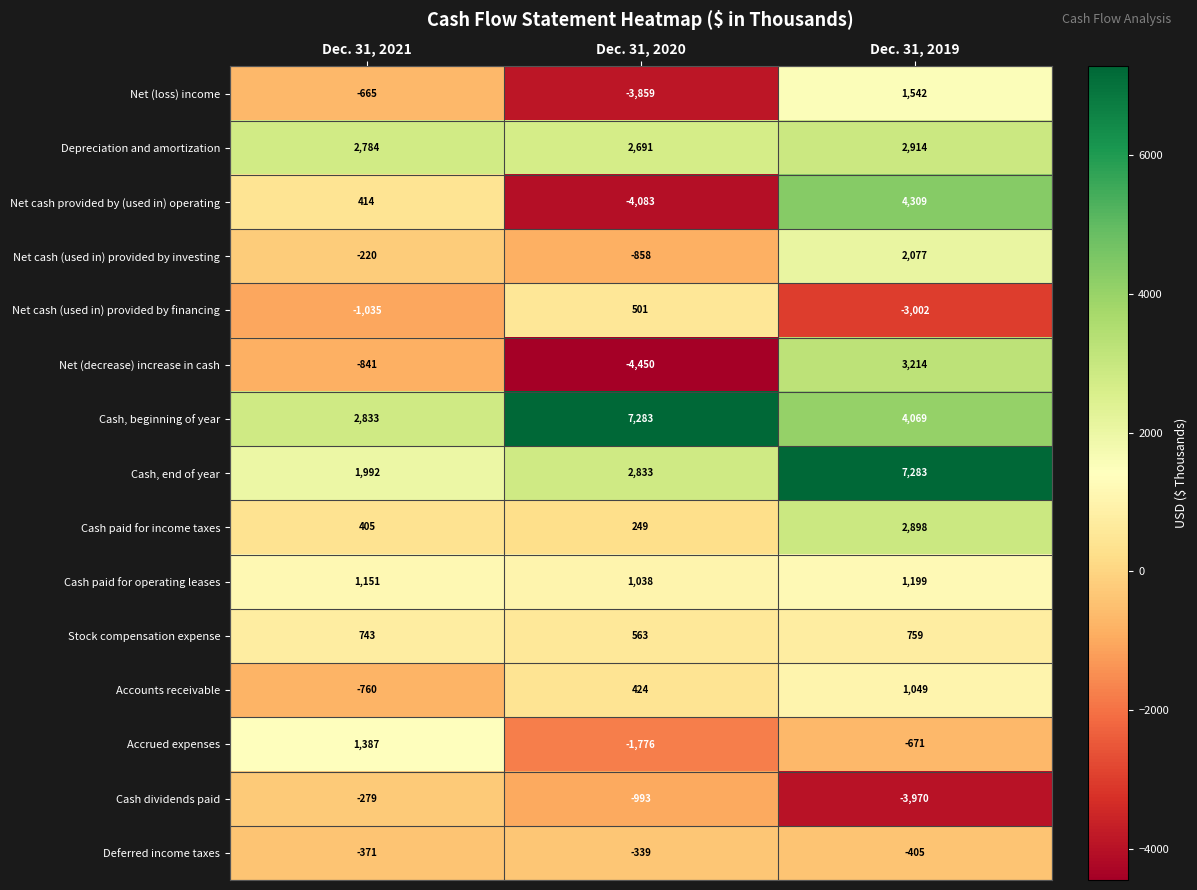

At which label does Net (loss) income first exceed -665?

Dec. 31, 2019